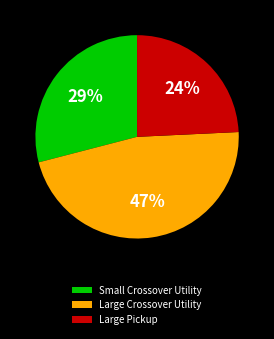

To the nearest percent, what is the combined percentage of Large Pickup and Small Crossover Utility?

53%